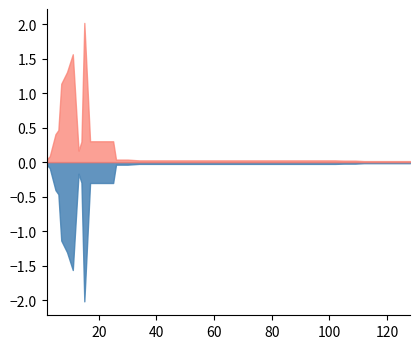

The value of worst at 39 is 0.0. True or false?

True